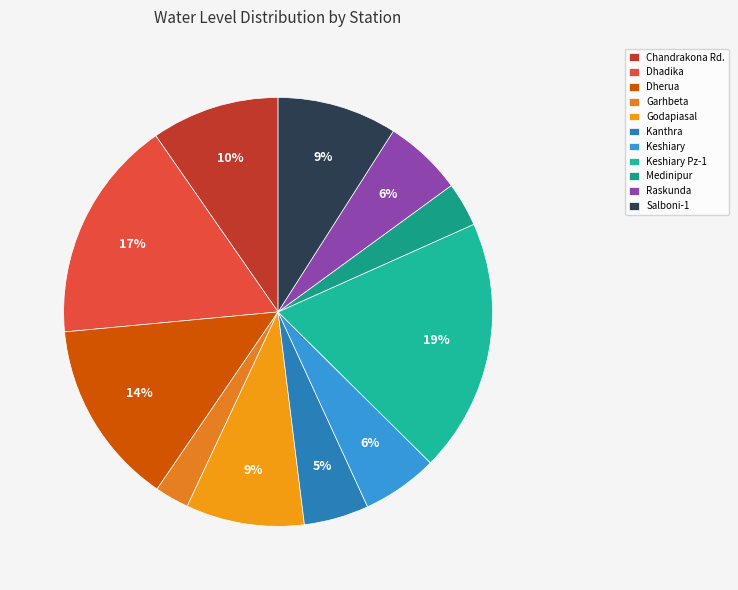

The Dherua slice represents 21% of the pie. True or false?

False